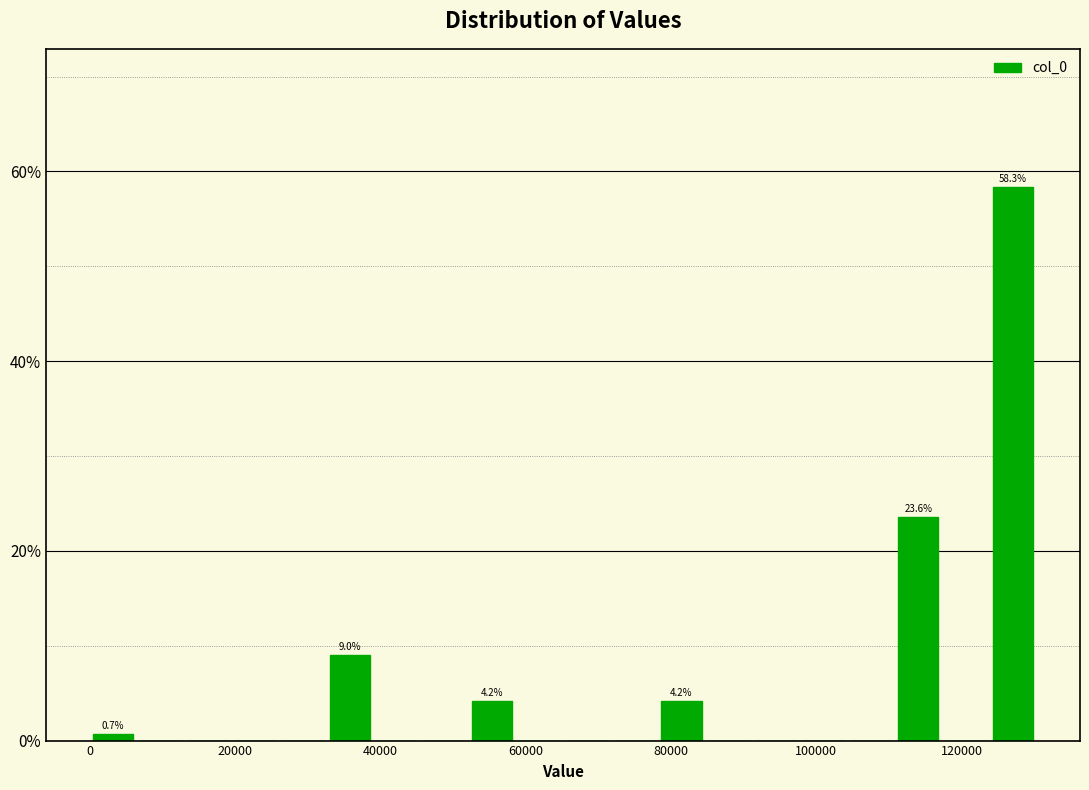

Around what value on the x-axis is the tallest bar? Give the approximate position of its centre, as read against the axis.

128000